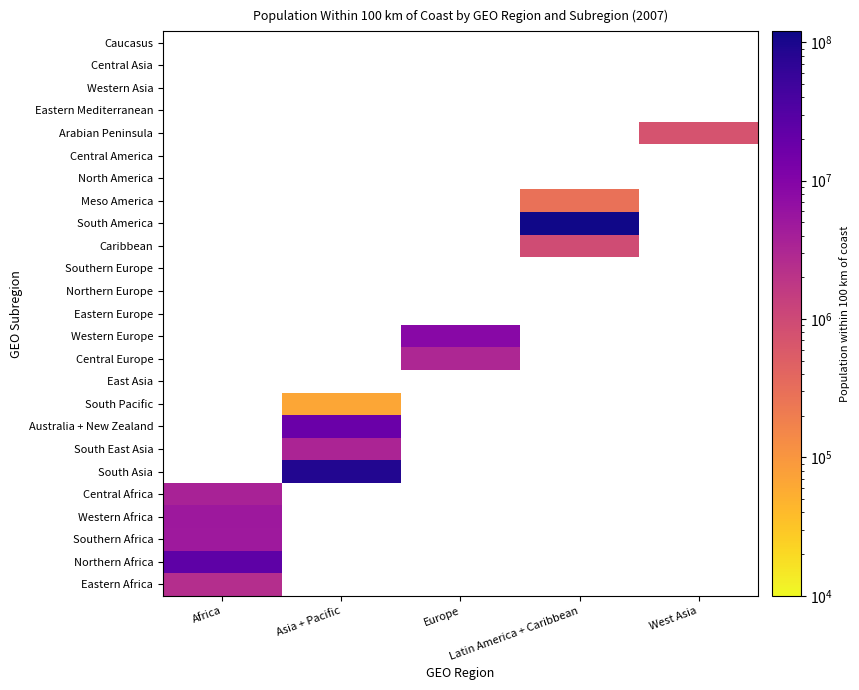

What is the maximum value shown in the chart?

113582600.0